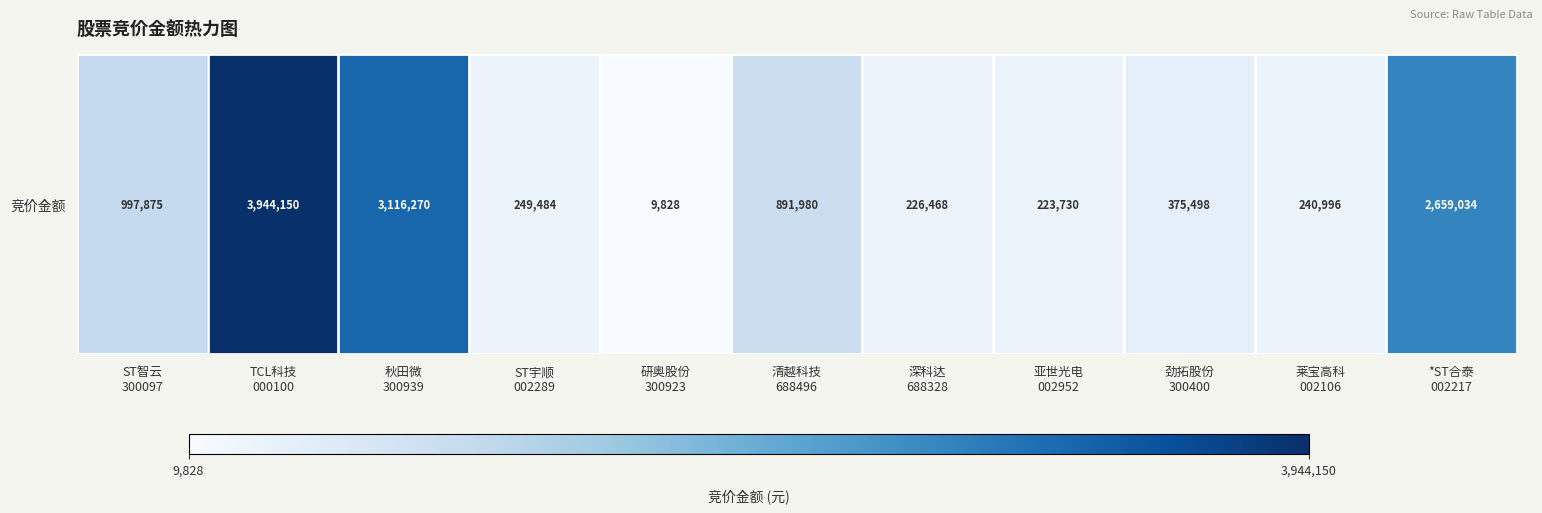

List the labels in order of value, smallest first.

研奥股份
300923, 亚世光电
002952, 深科达
688328, 莱宝高科
002106, ST宇顺
002289, 劲拓股份
300400, 清越科技
688496, ST智云
300097, *ST合泰
002217, 秋田微
300939, TCL科技
000100